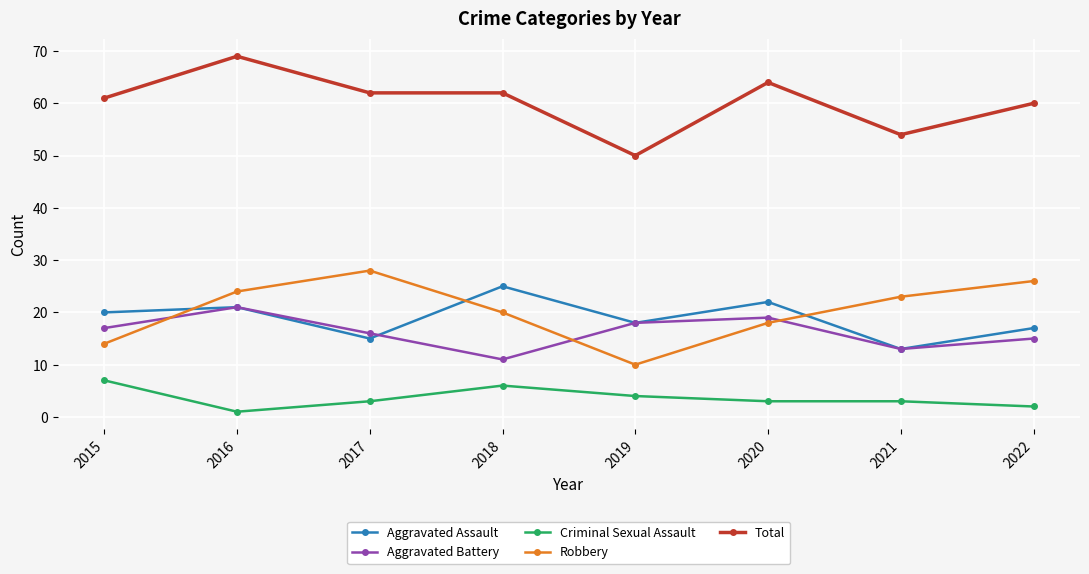

What is the minimum value shown in the chart?

1